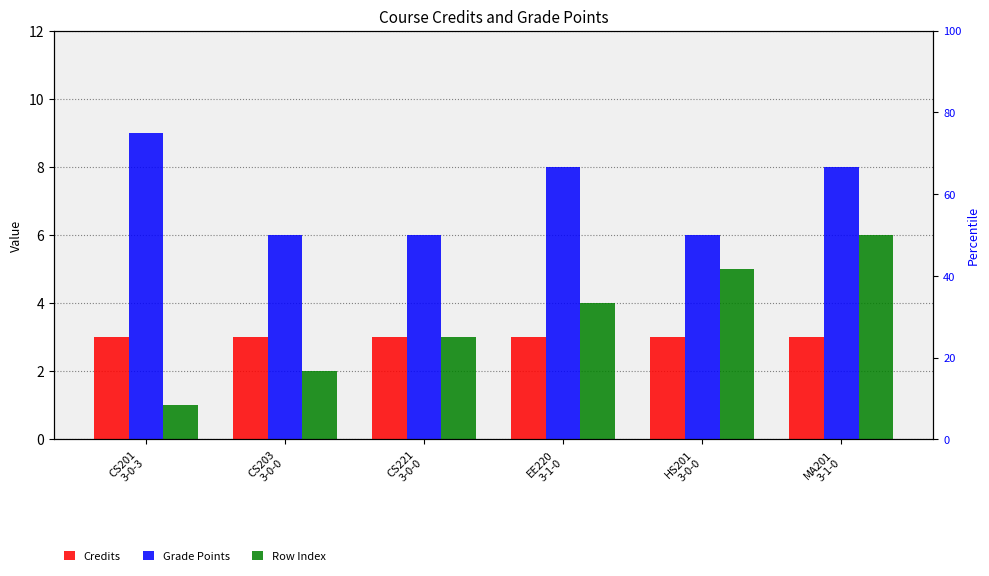

True or false: Credits has a value of 3 at MA201
3-1-0.

True